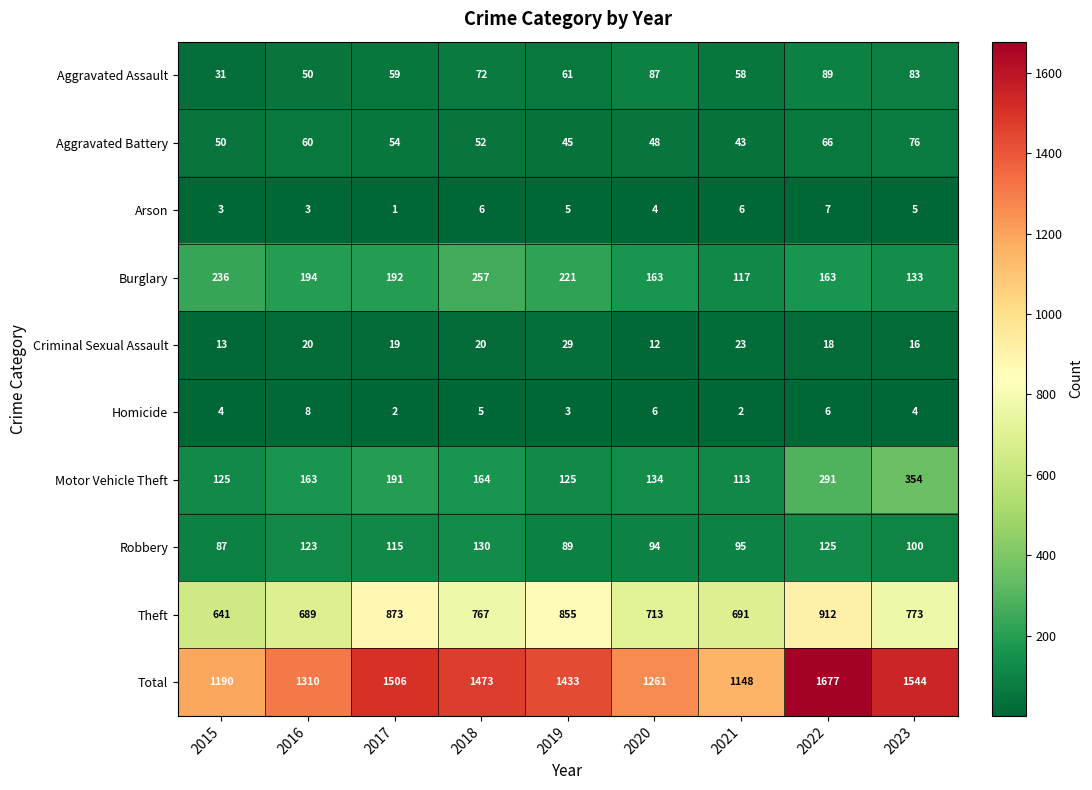

Which series changed the most between 2018 and 2022?

Total